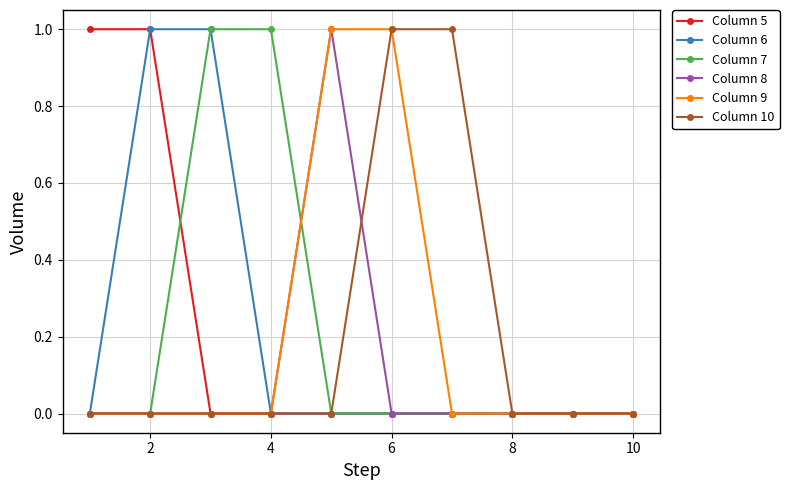

What is the value of the Column 6 point at the 3rd from the left?

1